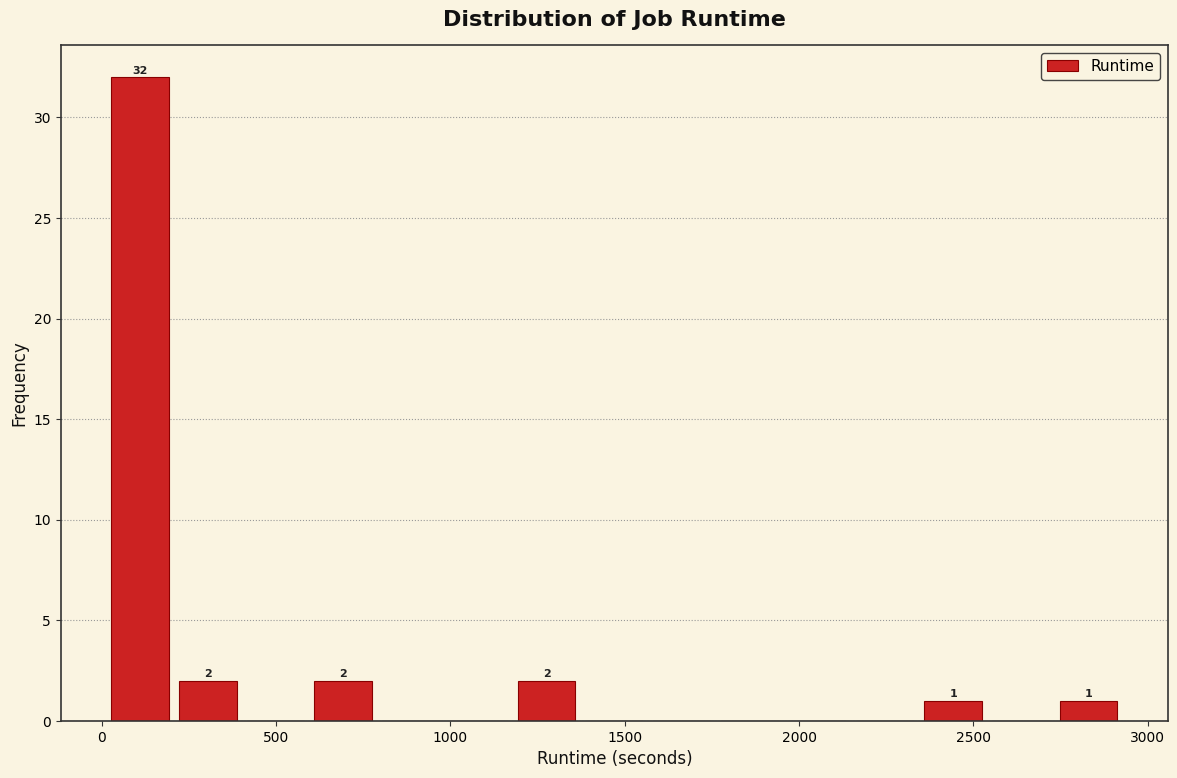

Read against the x-axis, roughly where is the centre of the tallest bar?

100